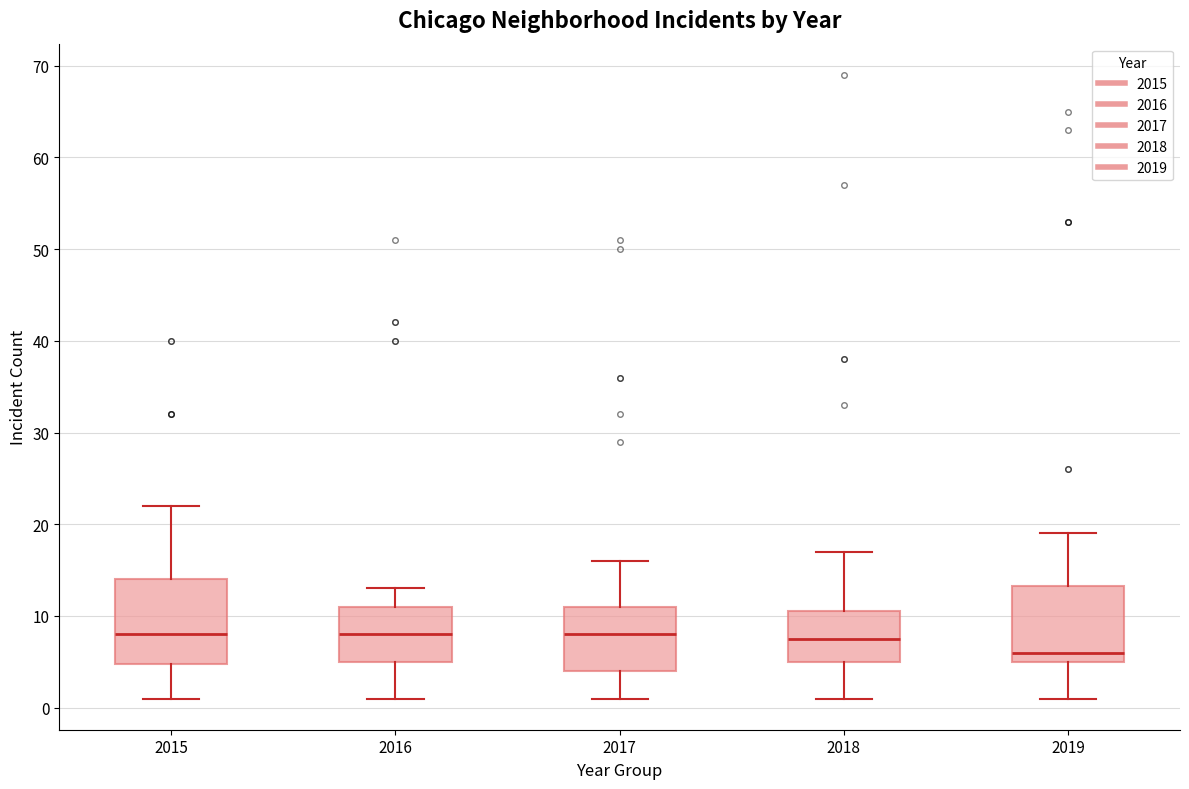

Reading left to right, read every box against the y-axis: the position of its median line, the range the box covers, and the ends of its whiskers. The values are not printed on the chart, so give them approximately, as read against the axis.

2015: median 8, box 5 to 14, whiskers 1 to 22
2016: median 8, box 5 to 11, whiskers 1 to 13
2017: median 8, box 4 to 11, whiskers 1 to 16
2018: median 8, box 5 to 11, whiskers 1 to 17
2019: median 6, box 5 to 13, whiskers 1 to 19